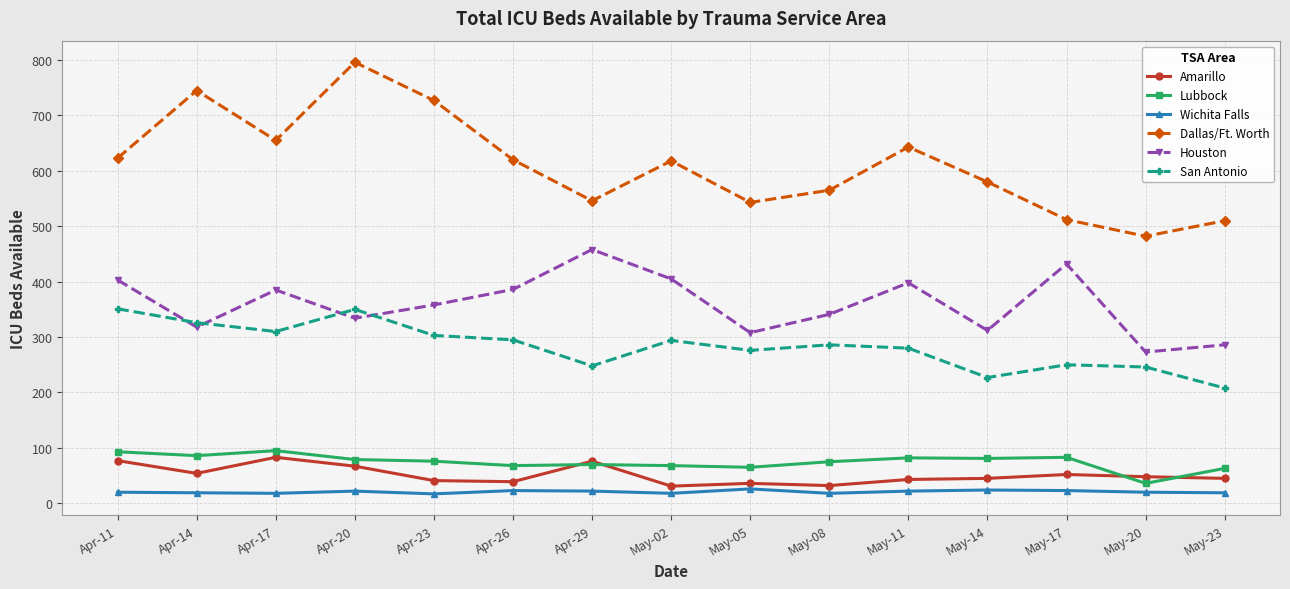

In Houston, how many points are lower than both neighbors (excluding endpoints)?

5